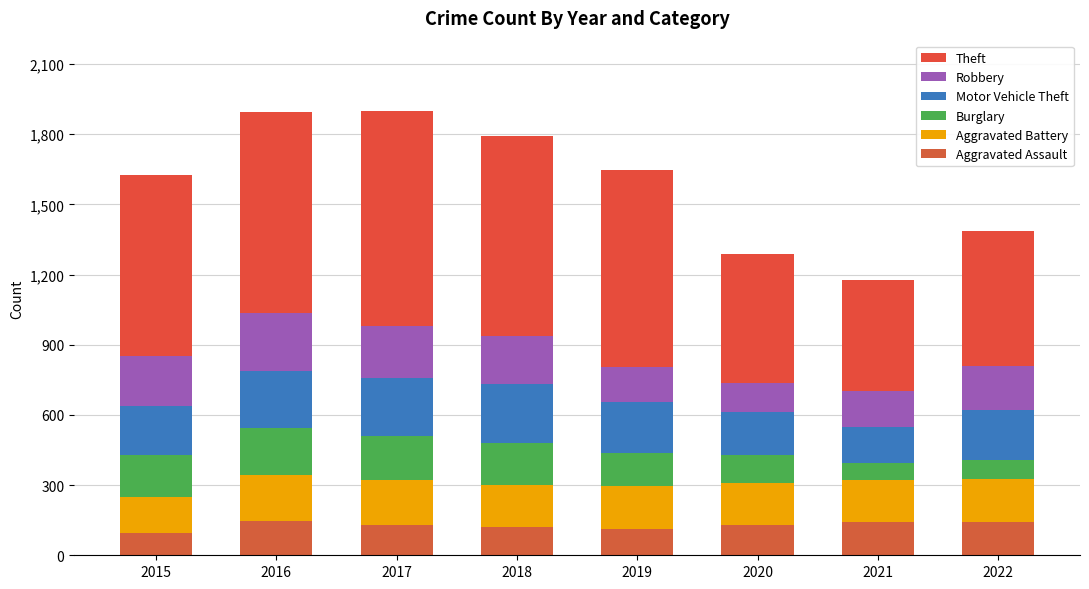

Count the number of data series in this chart.

6